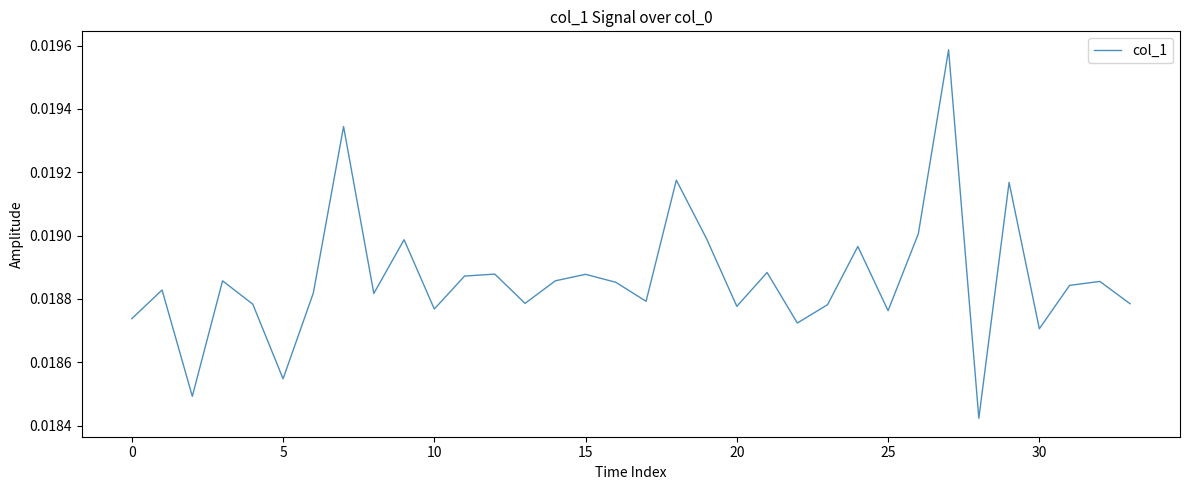

Does the chart display data point markers on the line(s)?

No